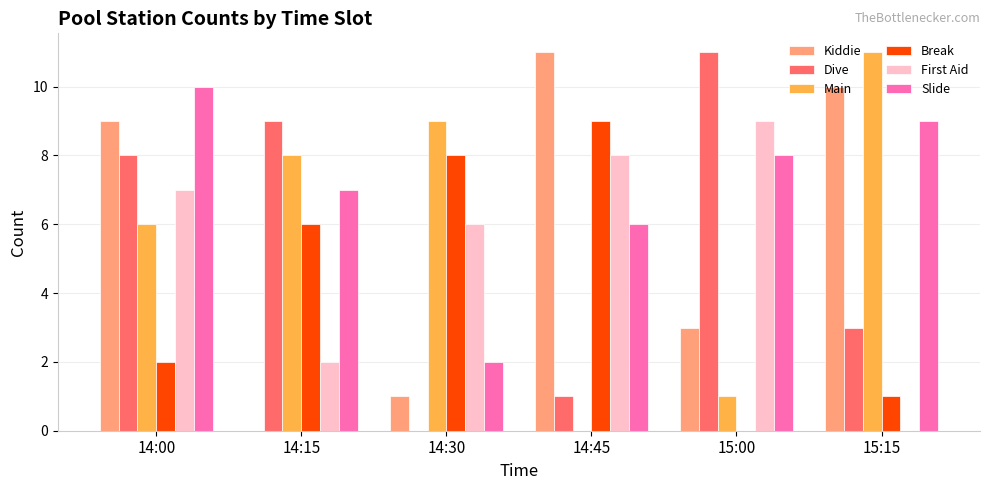

The First Aid series shows 2 at 14:15. True or false?

True